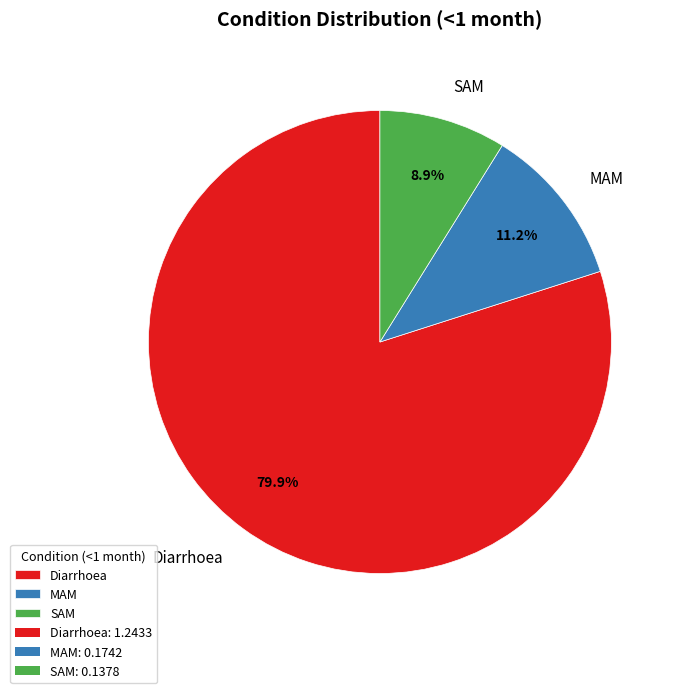

True or false: Diarrhoea accounts for 80% of the total.

True